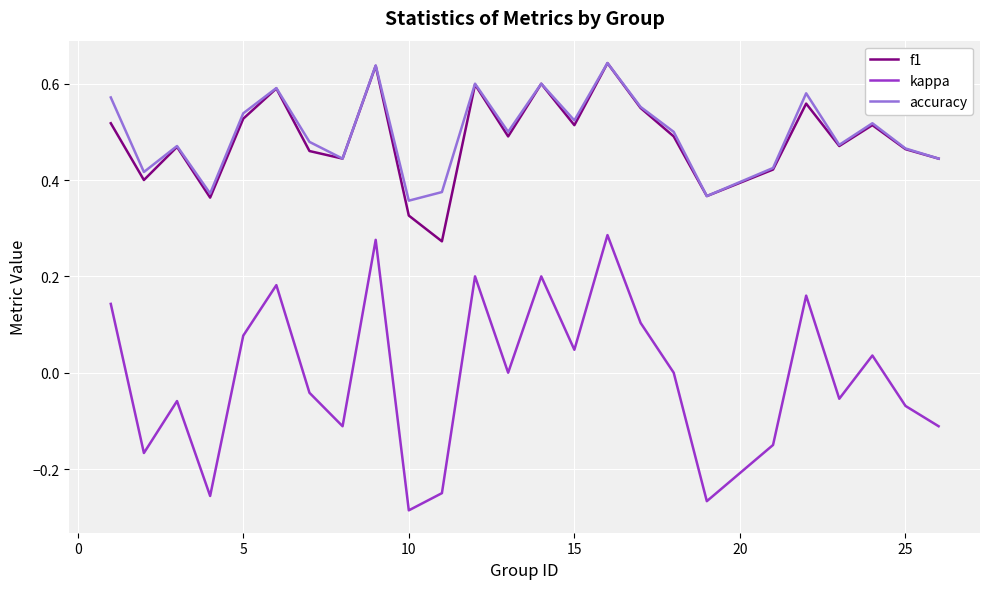

True or false: kappa and f1 intersect in this chart.

False